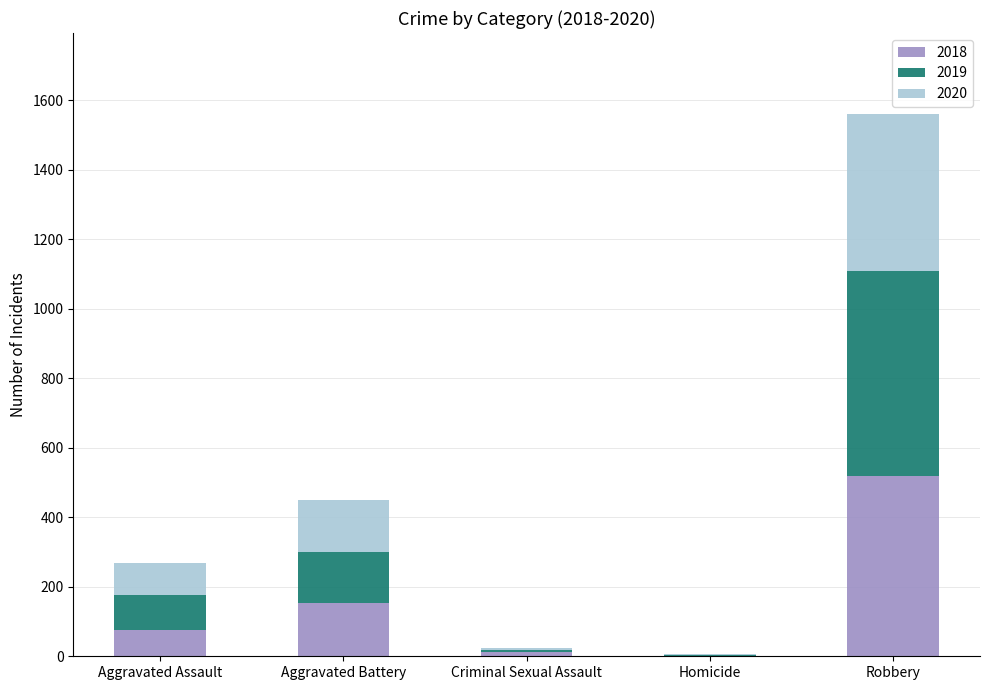

What is the total value across all series at Aggravated Assault?

269